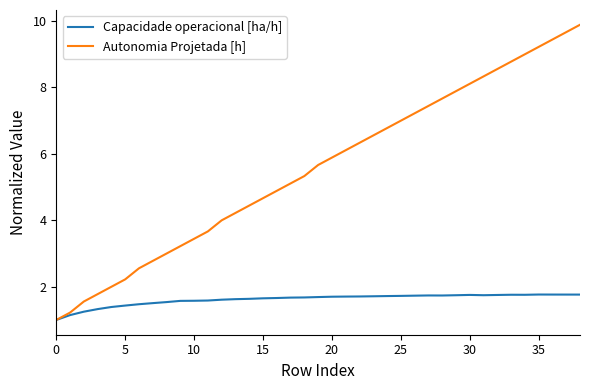

Which series has the largest total across all categories?

Autonomia Projetada [h]